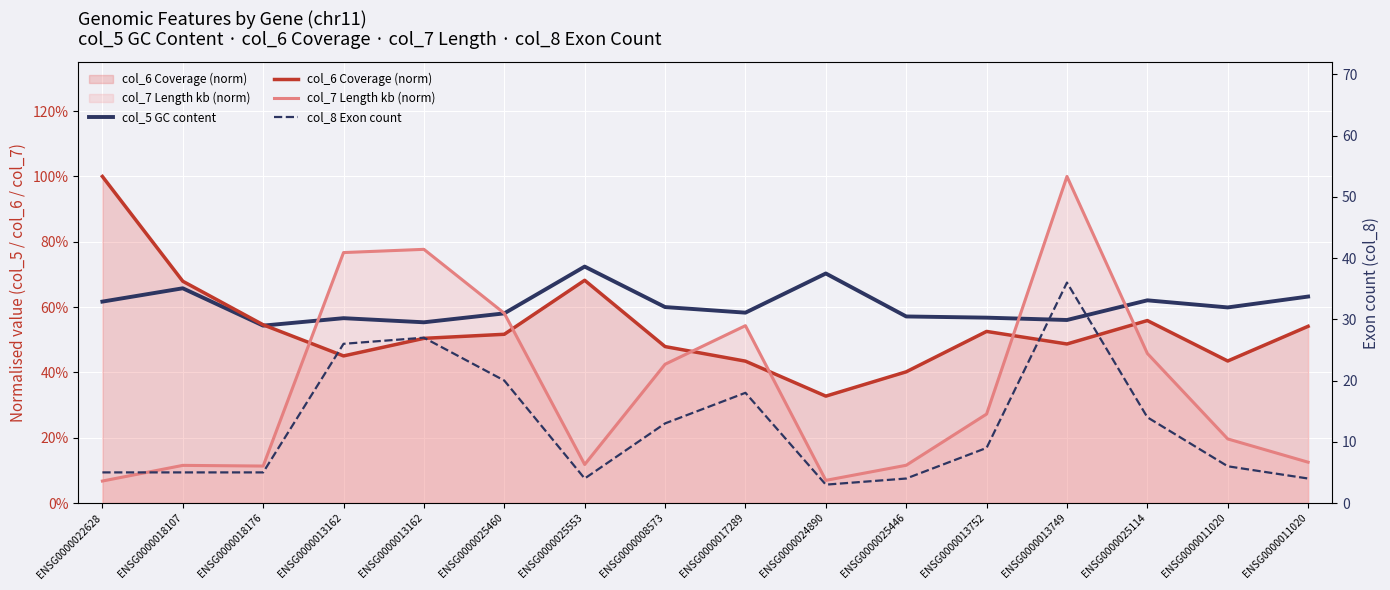

Which series has the largest range (max minus min)?

col_8 Exon count